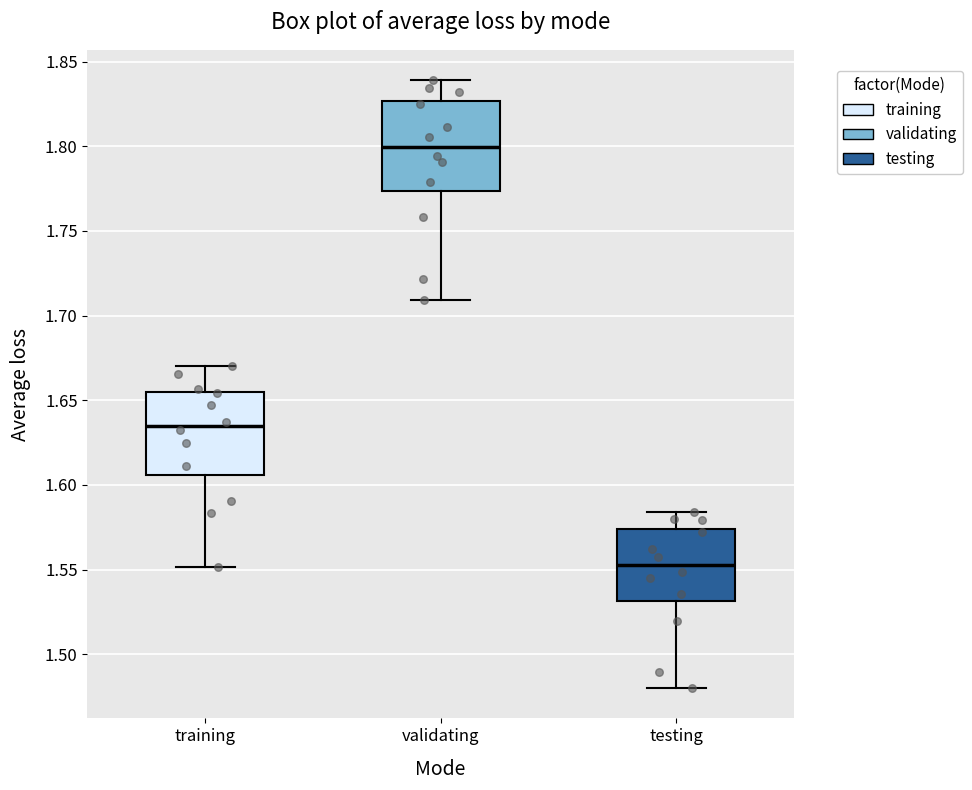

Reading left to right, read every box against the y-axis: the position of its median line, the range the box covers, and the ends of its whiskers. The values are not printed on the chart, so give them approximately, as read against the axis.

training: median 1.635, box 1.605 to 1.655, whiskers 1.550 to 1.670
validating: median 1.800, box 1.775 to 1.825, whiskers 1.710 to 1.840
testing: median 1.555, box 1.530 to 1.575, whiskers 1.480 to 1.585